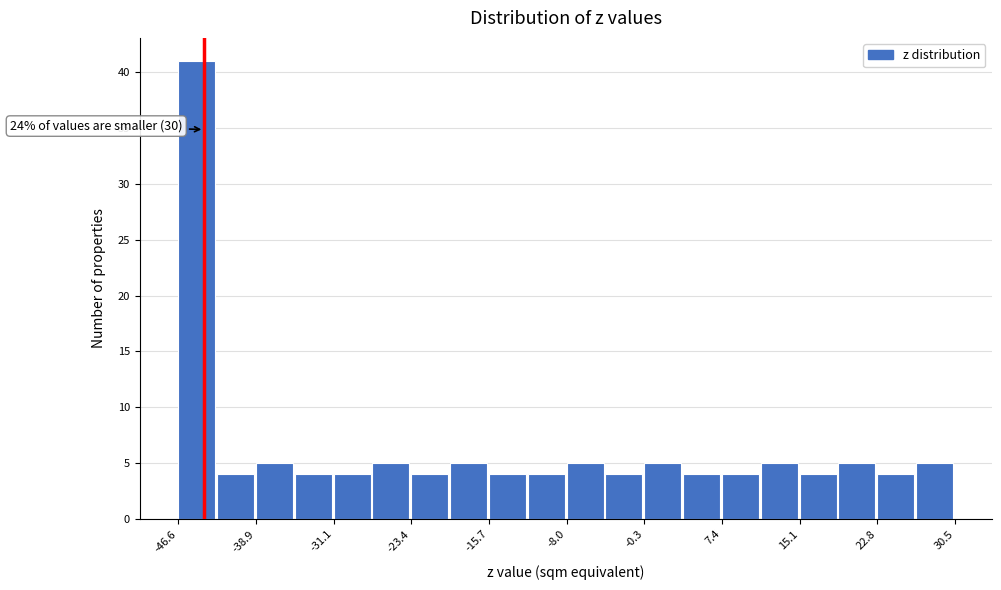

Around what value on the x-axis is the tallest bar? Give the approximate position of its centre, as read against the axis.

-45